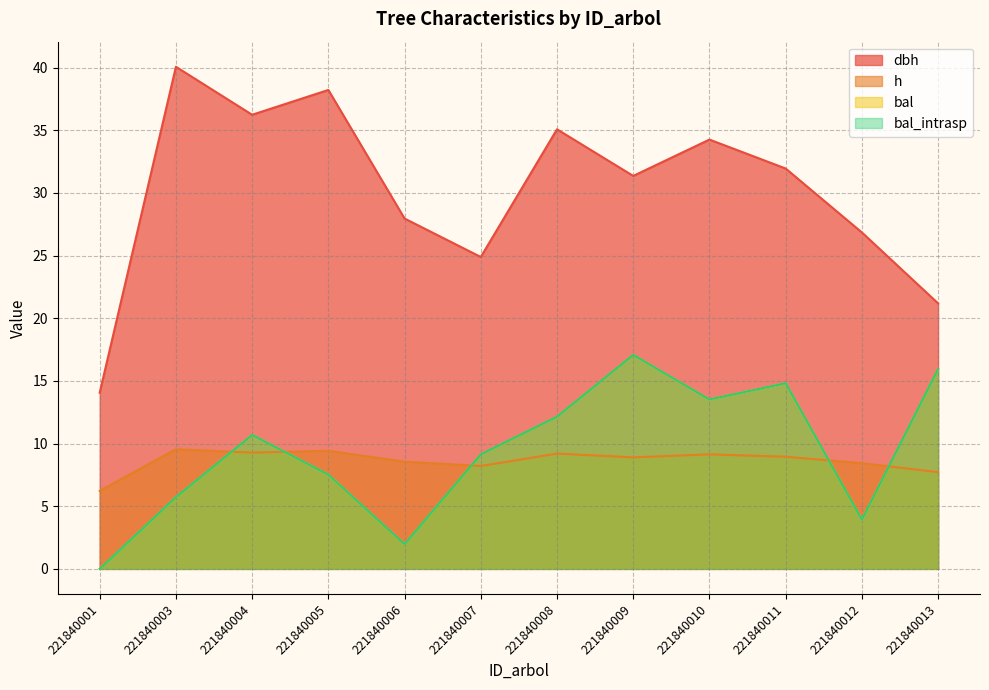

The dbh series shows 9.6 at 221840011. True or false?

False